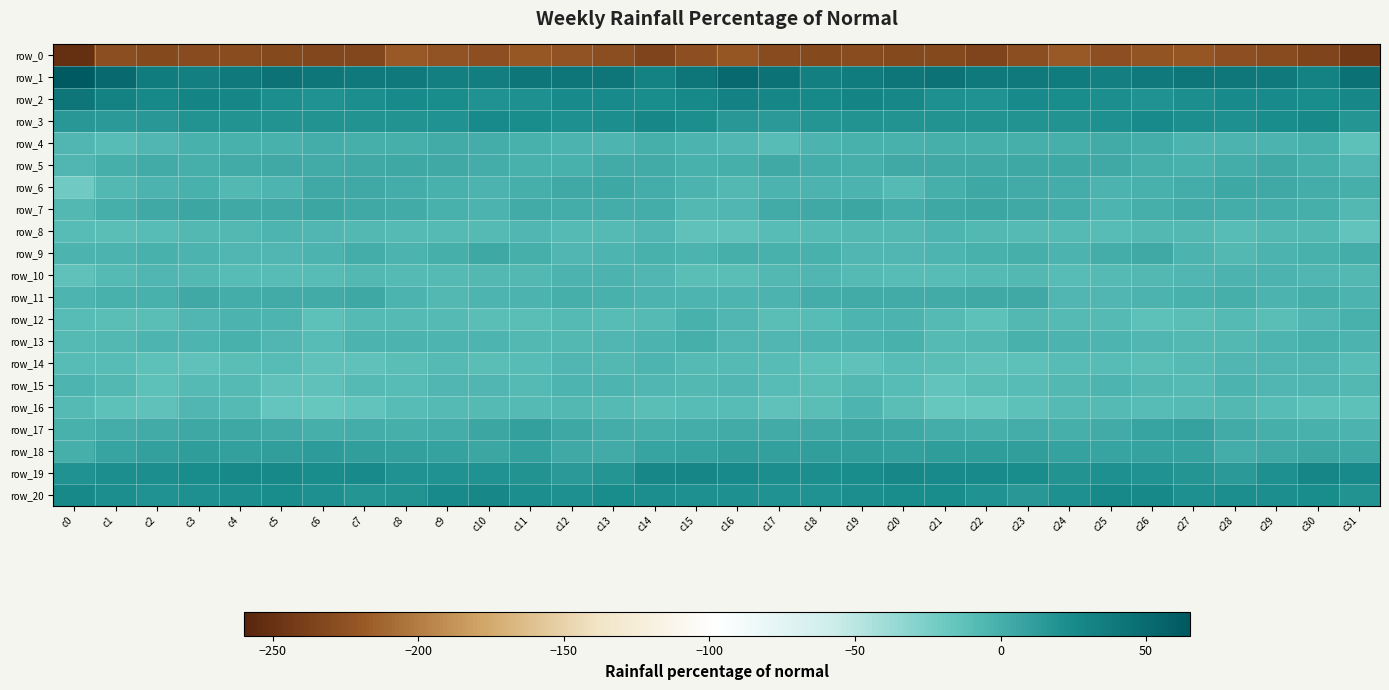

The value of row_3 at c16 is 9.2. True or false?

False